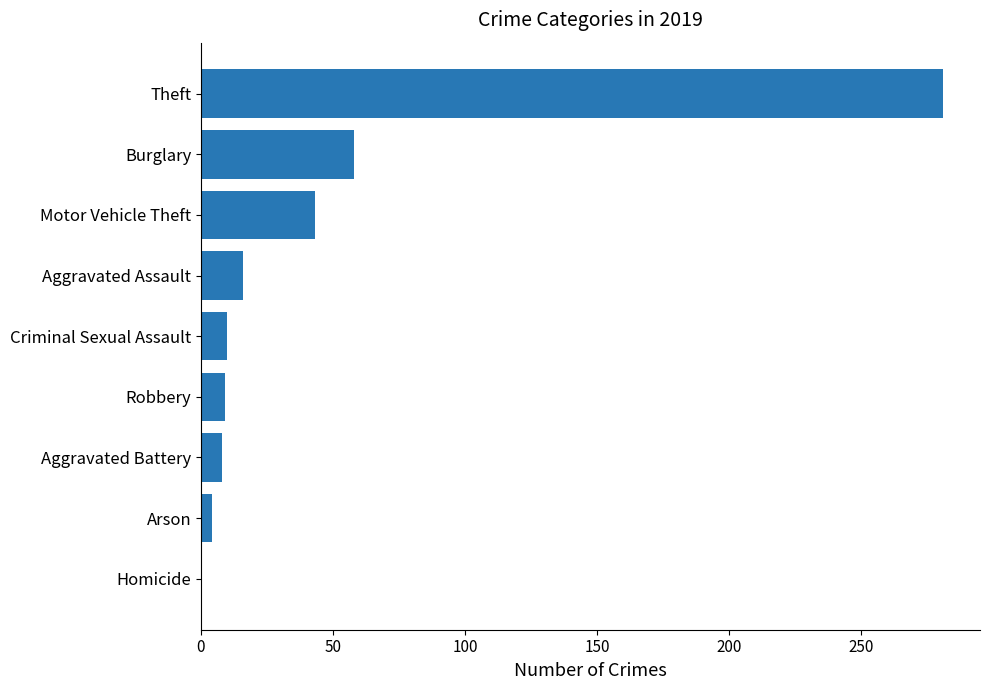

Is it true that the value at Aggravated Assault is 25?

False